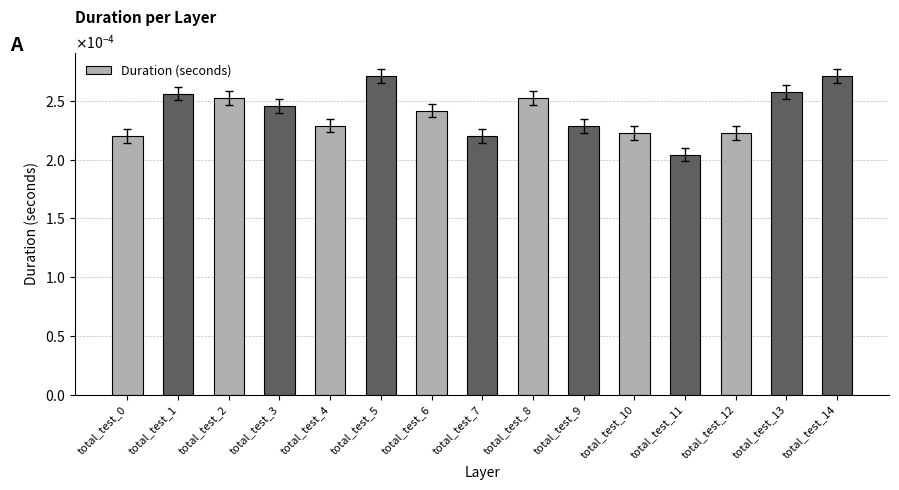

Between total_test_6 and total_test_12, which is larger?

total_test_6